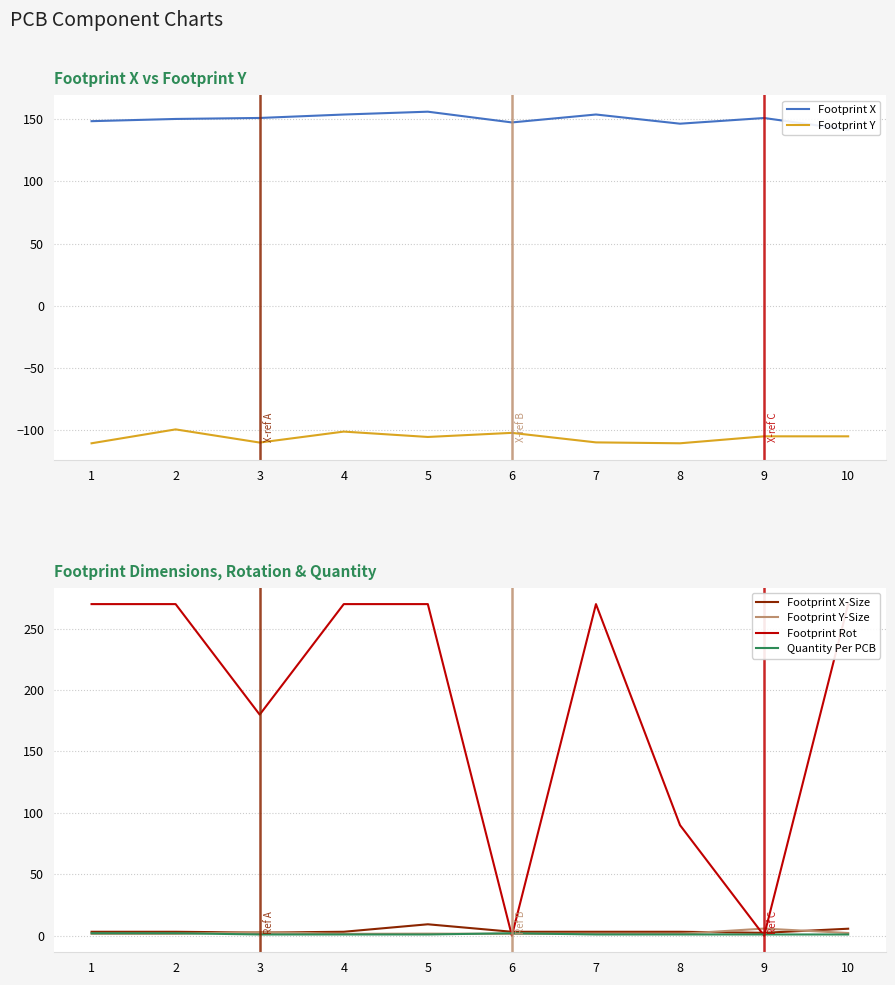

How many series are shown in this chart?

6